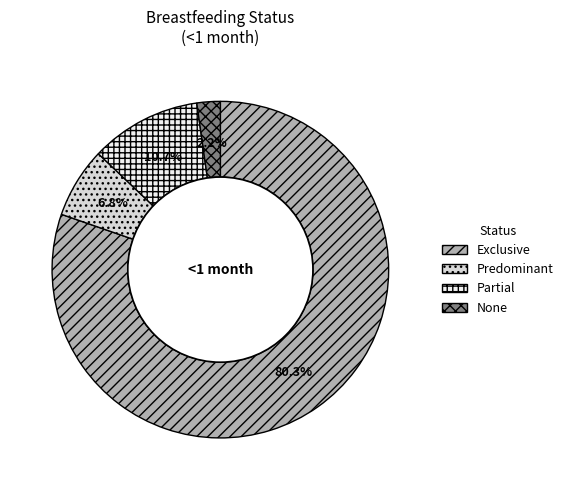

Which has a higher value, Predominant or Exclusive?

Exclusive